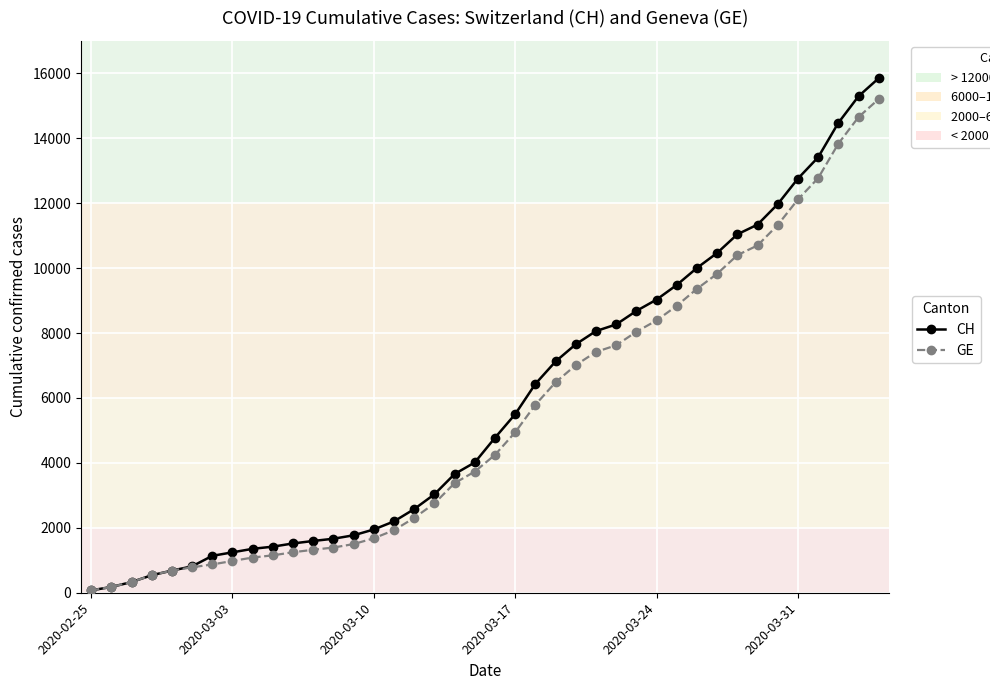

What is the highest value of the GE series?

15208